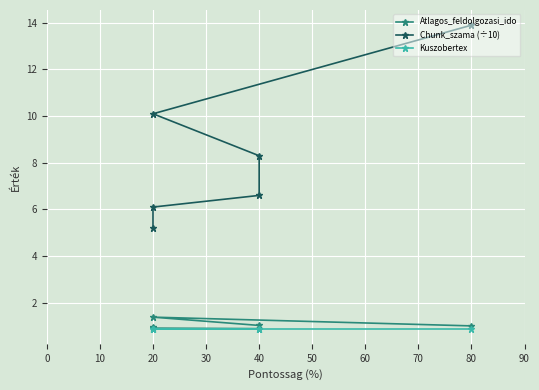

True or false: Kuszobertex has a value of 0.9 at 40.

True